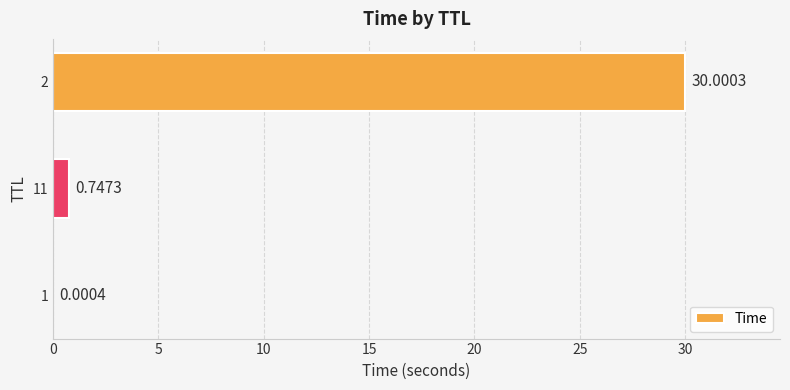

At which label is the value closest to 15?

11